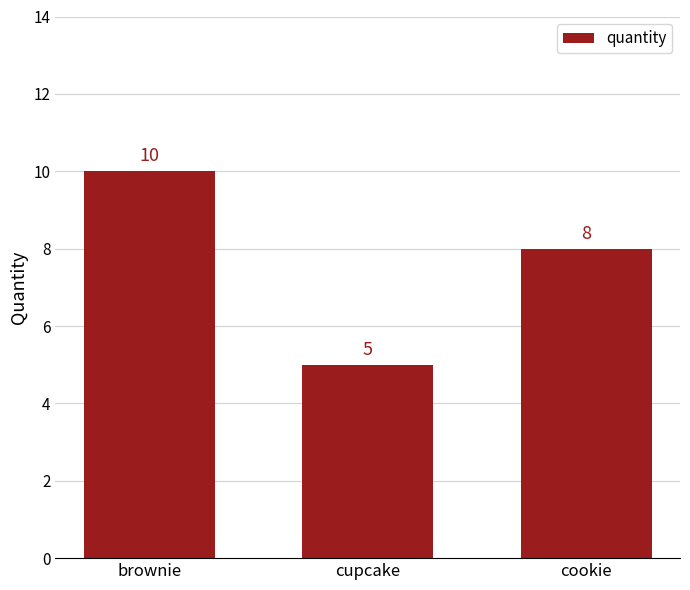

What is the greatest value displayed?

10